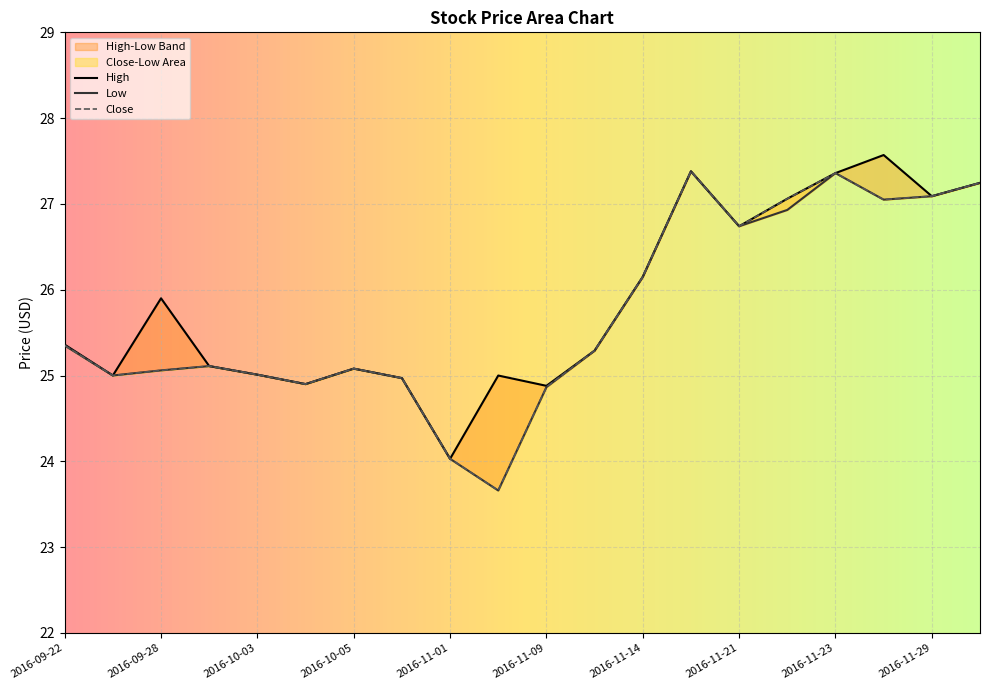

What position from the left is 2016-11-02?

10